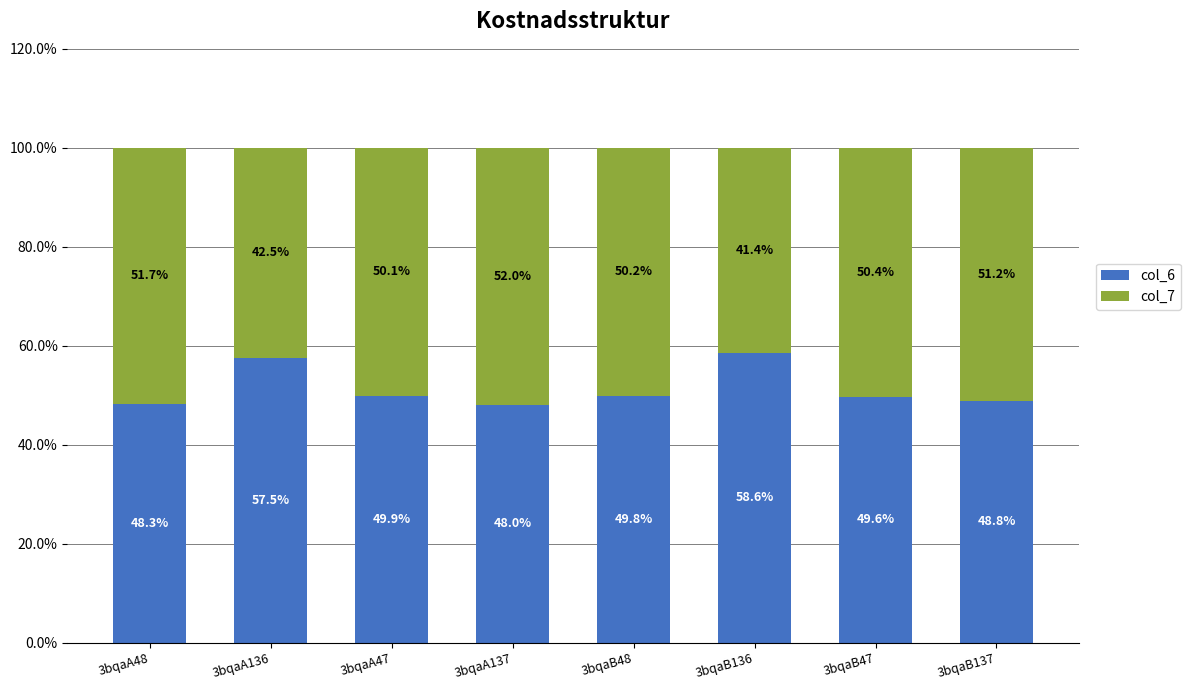

Rank the series at 3bqaA47 from lowest to highest value.

col_6, col_7